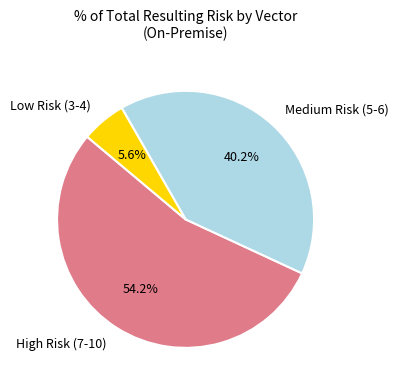

What percentage do High Risk (7-10) and Low Risk (3-4) together represent?

59.8%